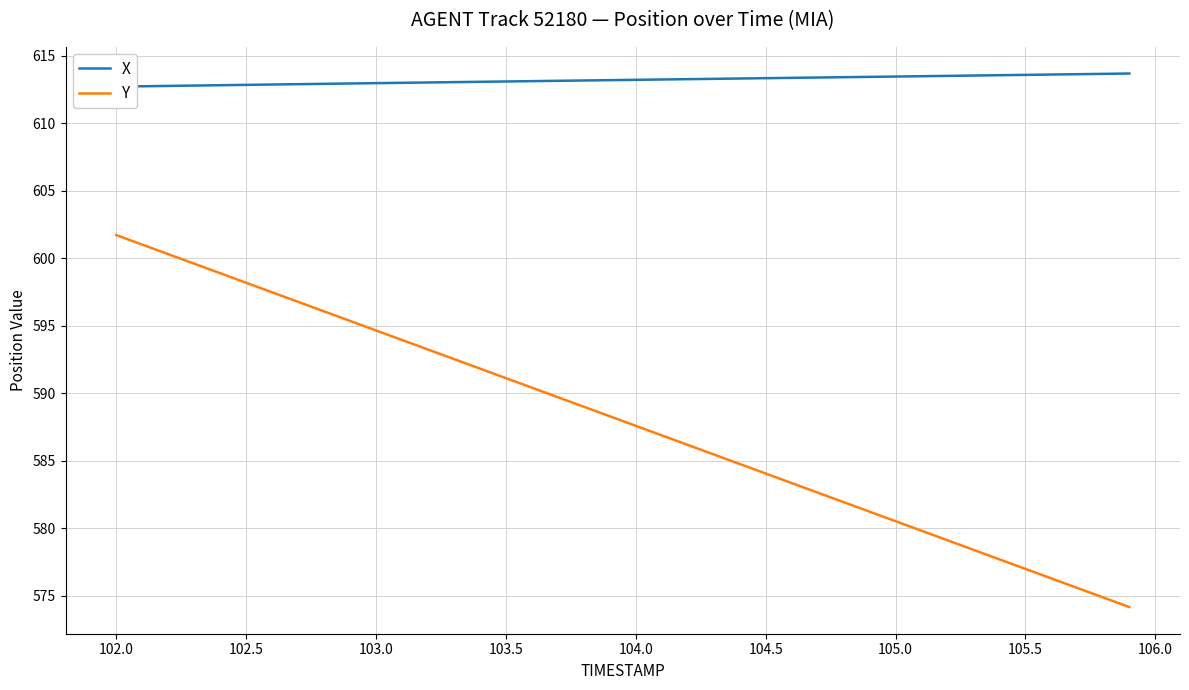

What is the maximum value for Y?

601.7